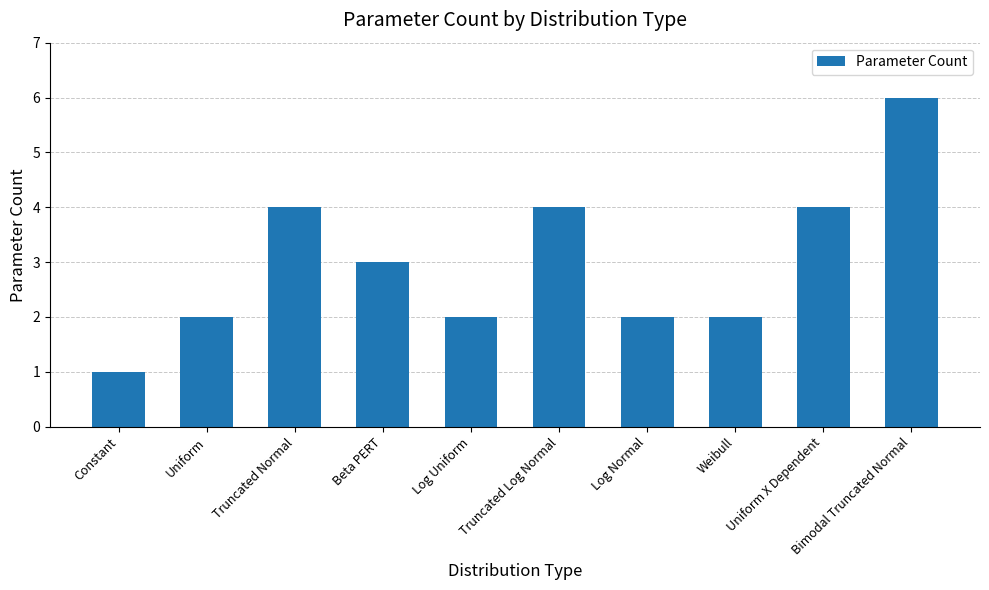

The value at Beta PERT is 3. True or false?

True